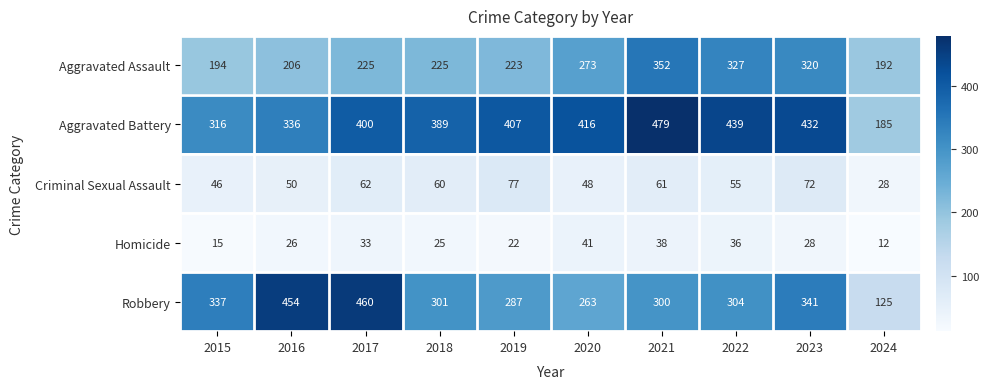

Is it true that Aggravated Battery equals 145 at 2022?

False